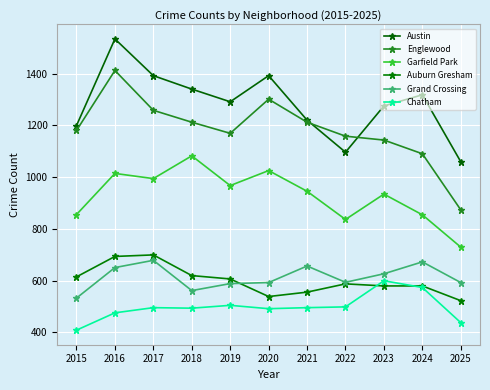

What is the greatest value displayed?

1534